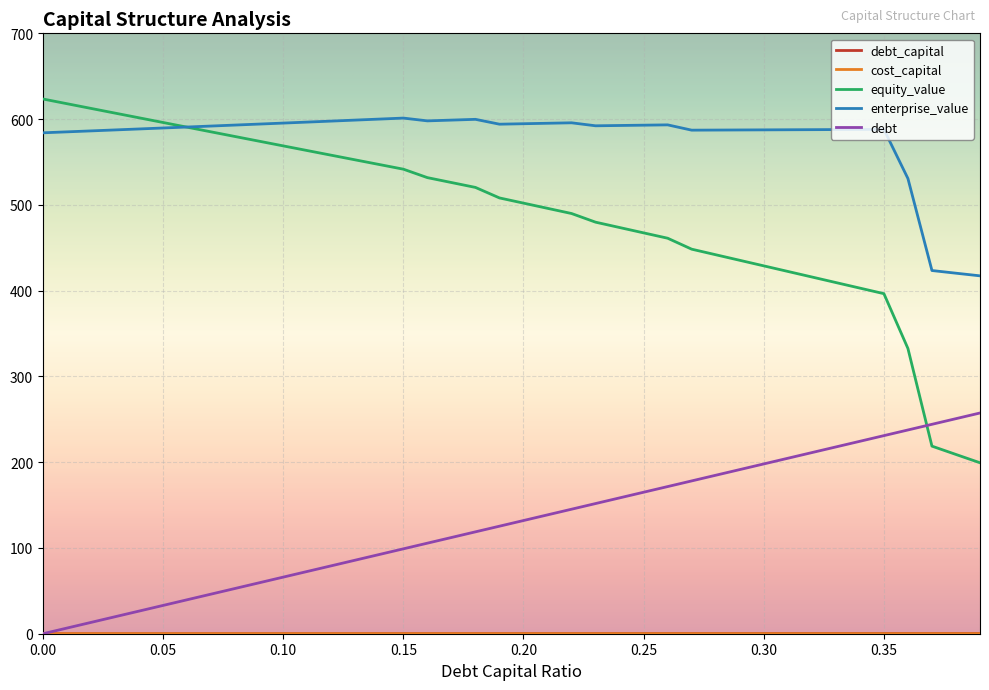

Which series has the widest spread of values?

equity_value